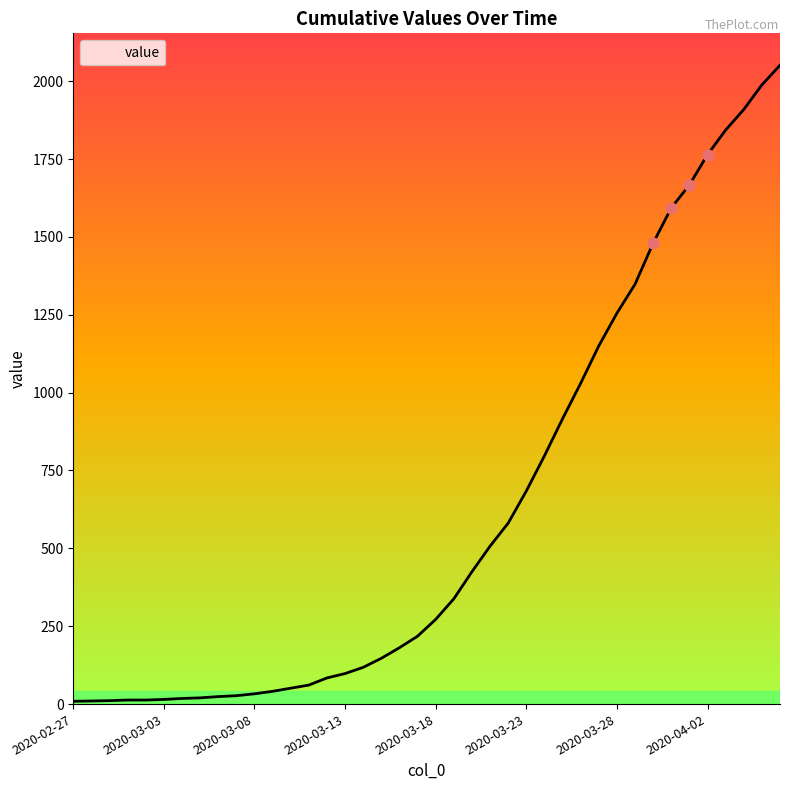

What is the maximum value shown in the chart?

2051